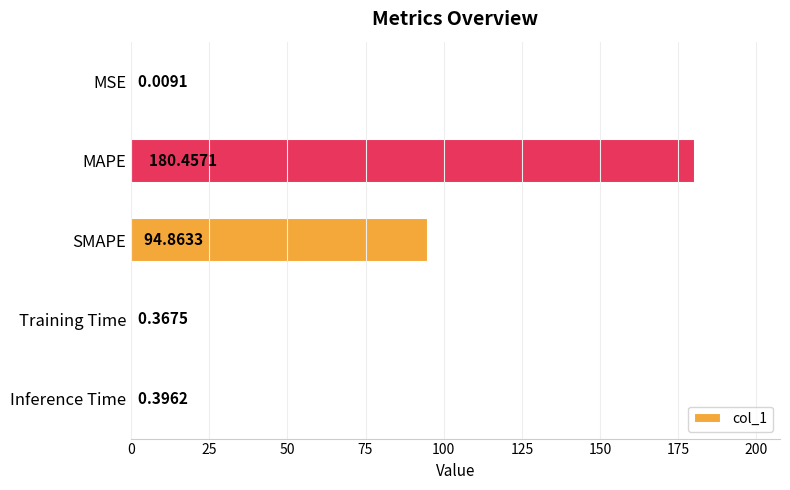

Which has a higher value, MAPE or MSE?

MAPE